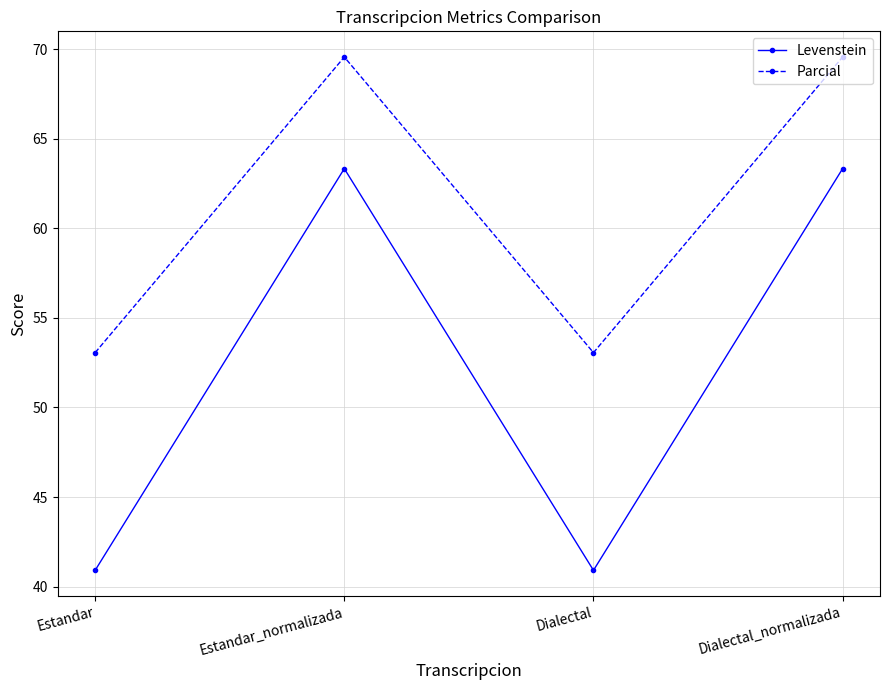

Is it true that Levenstein equals 63.3 at Dialectal_normalizada?

True